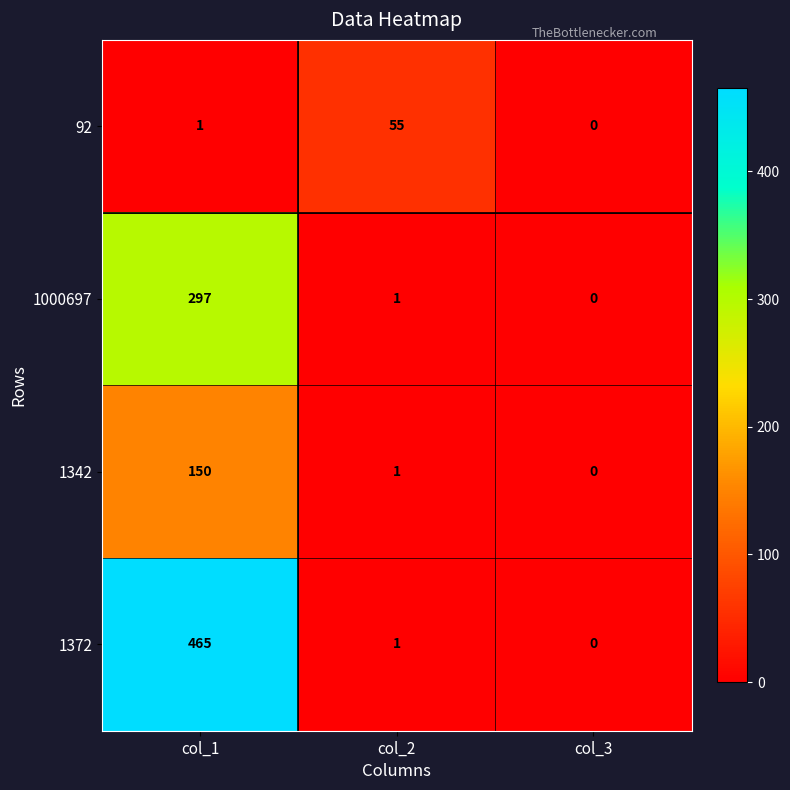

The 1372 series shows 1 at col_2. True or false?

True